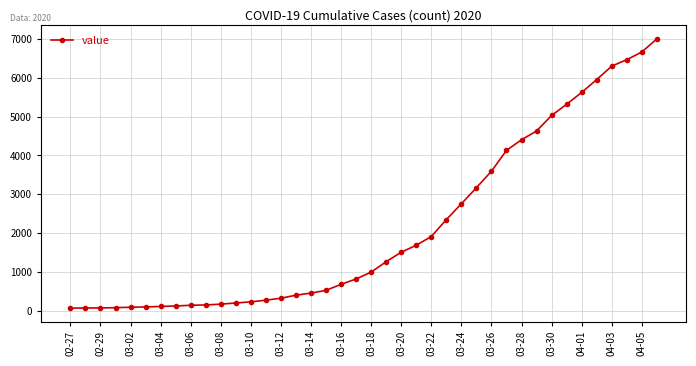

What is the average value?

2144